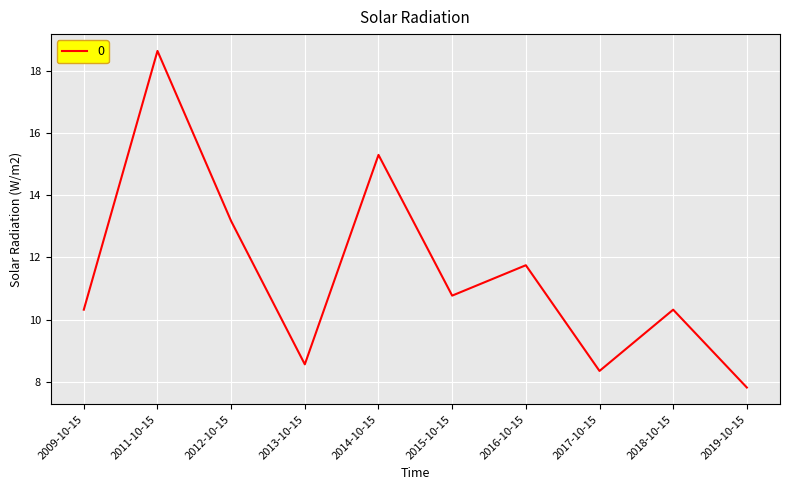

At which label does the data first exceed 10?

2009-10-15